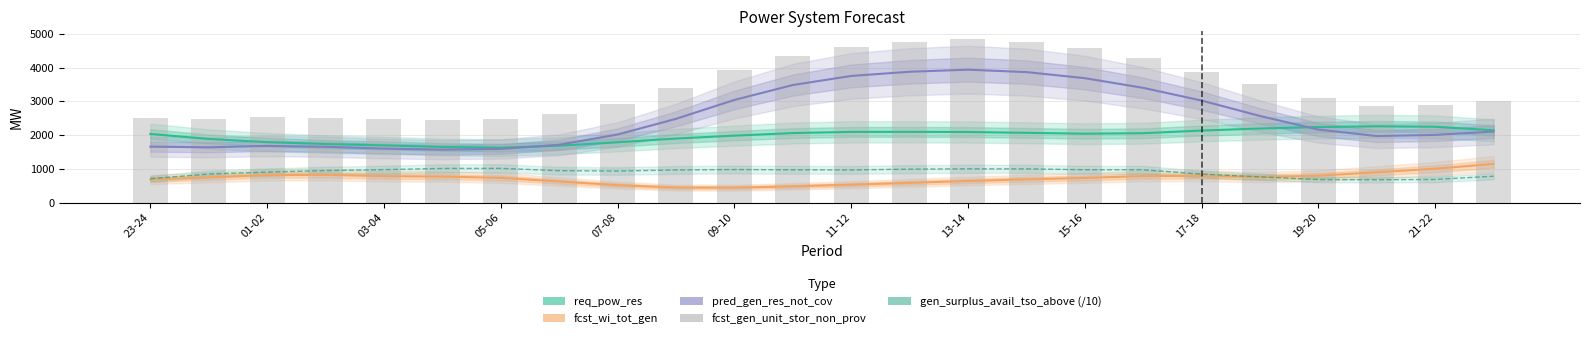

How many data points in req_pow_res are above 2056?

11